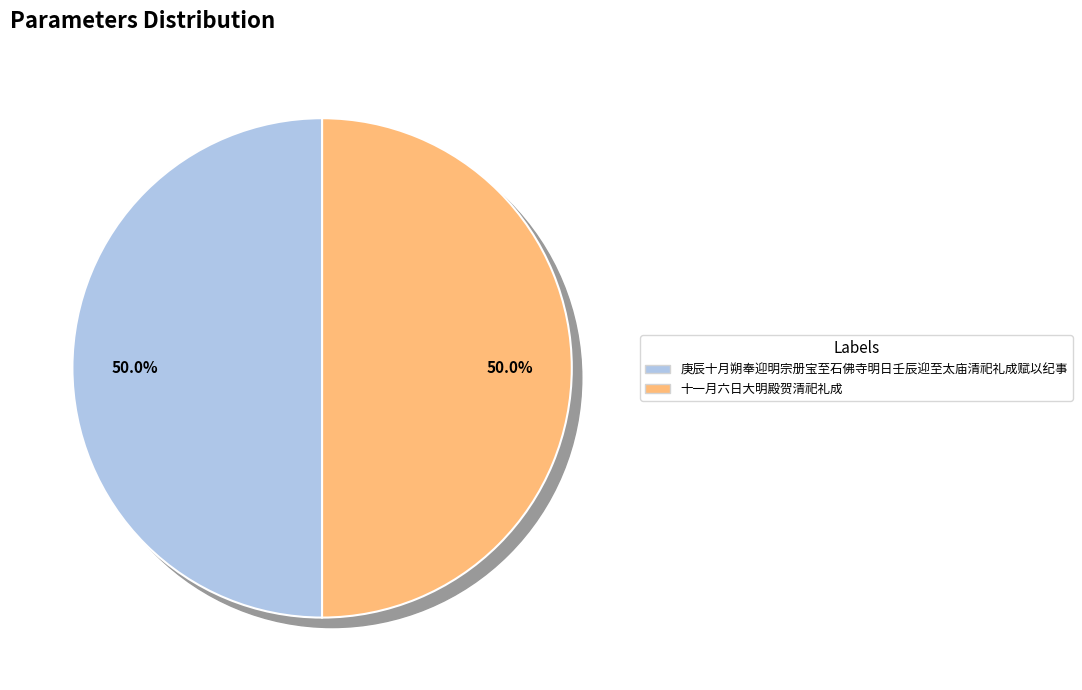

Combined, do 庚辰十月朔奉迎明宗册宝至石佛寺明日壬辰迎至太庙清祀礼成赋以纪事 and 十一月六日大明殿贺清祀礼成 account for over 50%?

Yes